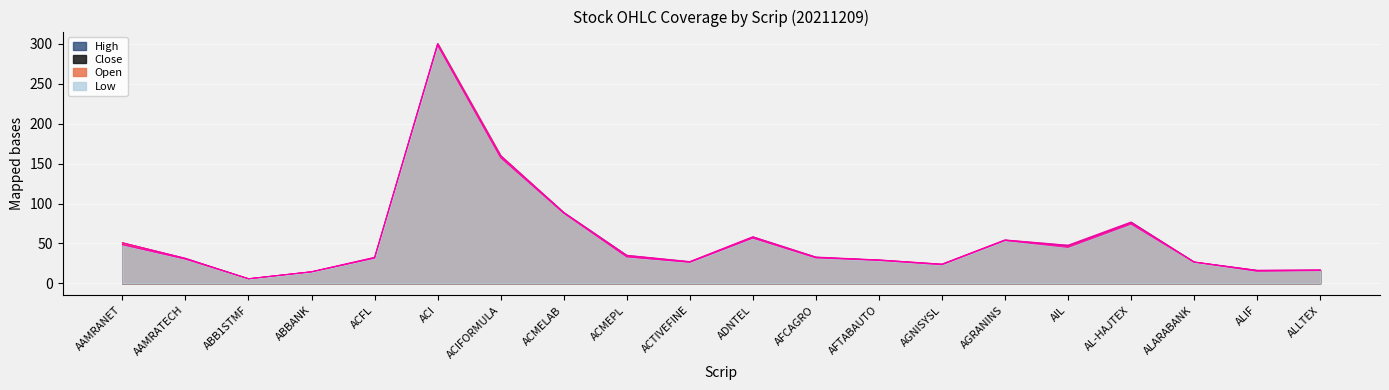

Where does the Open series first go above 32?

AAMRANET